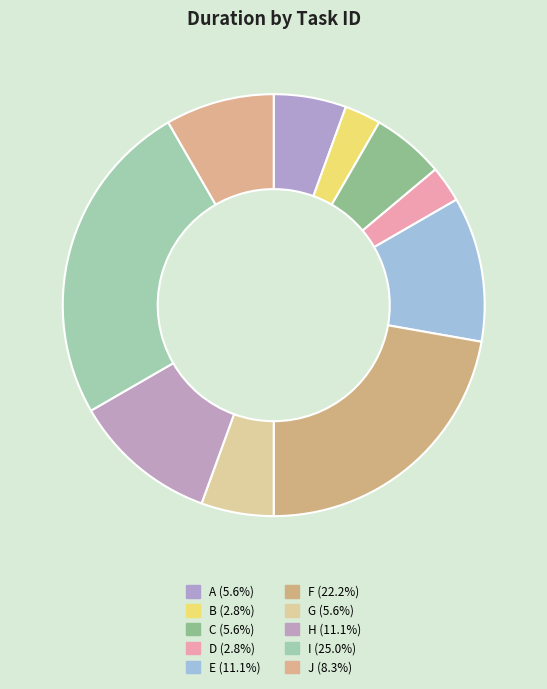

What percentage is the C slice, to the nearest percent?

6%